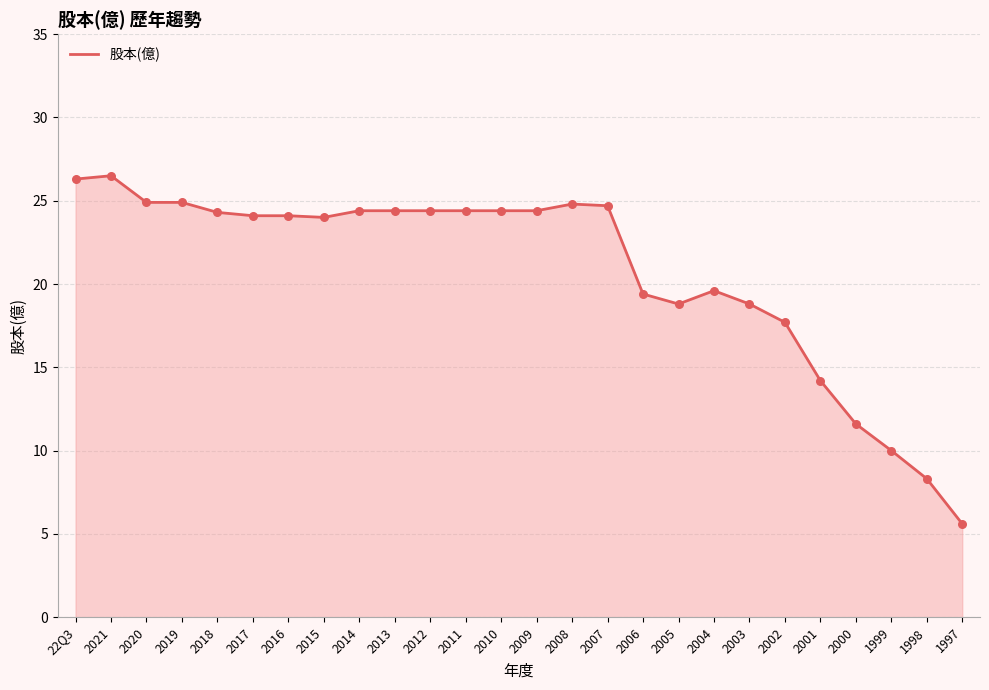

Between 2002 and 2009, which is larger?

2009